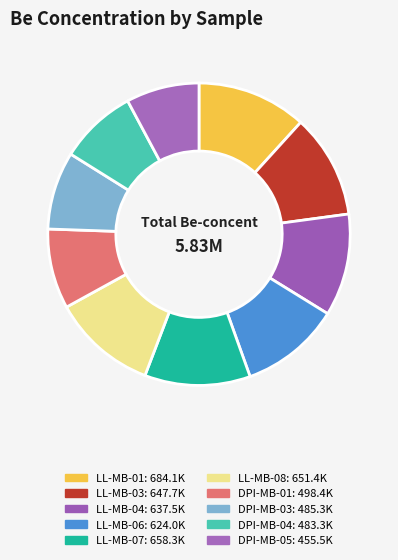

How many segments does this pie chart have?

10